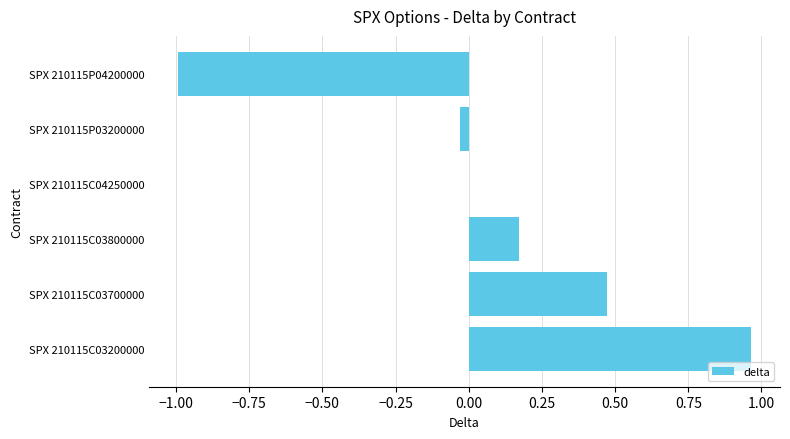

Between SPX 210115C03800000 and SPX 210115C03700000, which is larger?

SPX 210115C03700000